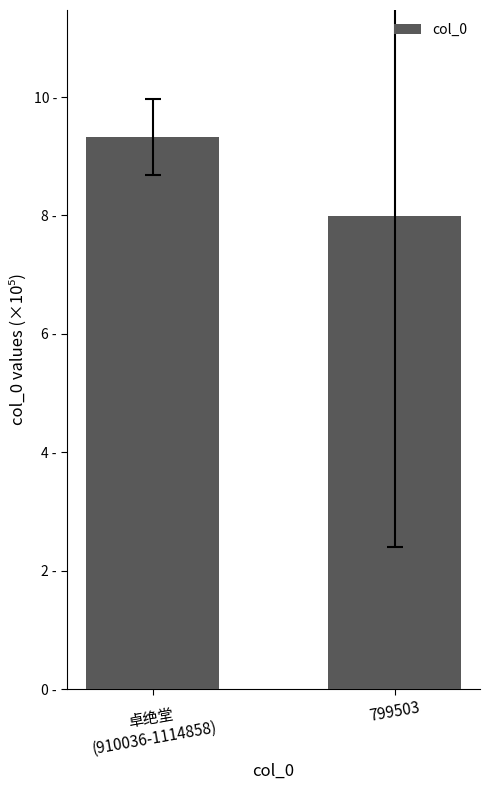

Which category has the highest value across all series?

卓绝堂
(910036-1114858)